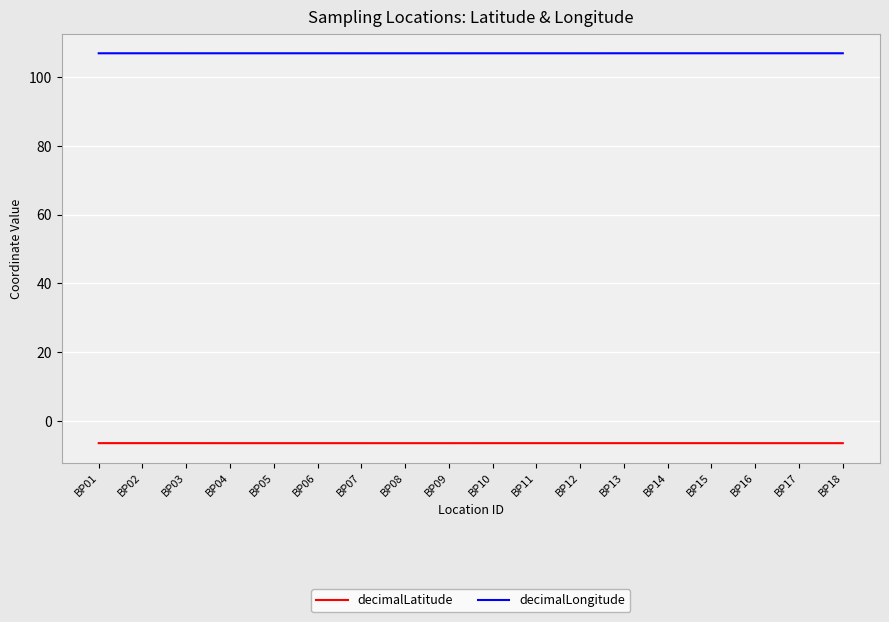

Is the value of decimalLatitude at BP16 greater than the value of decimalLongitude at BP03?

No